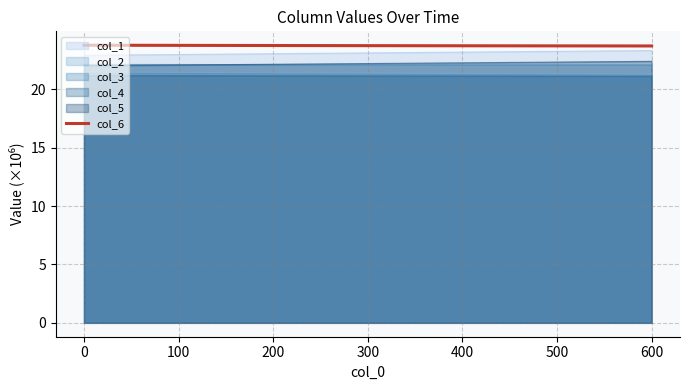

What is the maximum value for col_3?

22.1